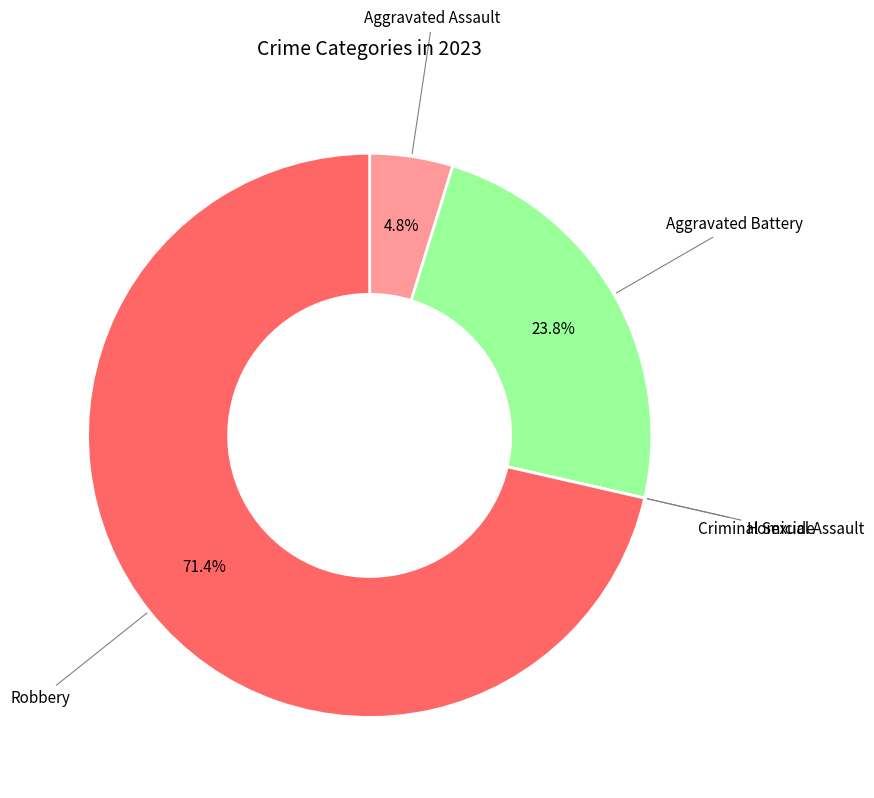

What is the largest slice in the pie chart?

Robbery